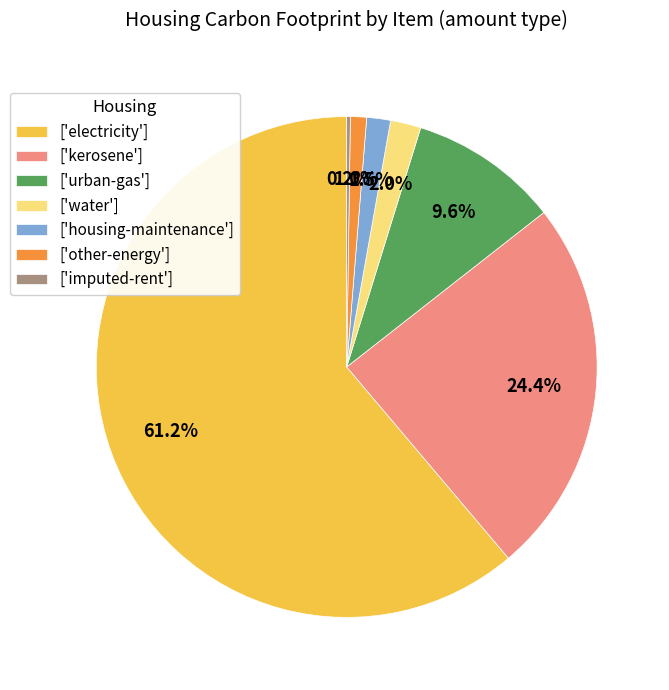

Approximately how many times larger is the value at ['other-energy'] compared to ['water']?

0.5